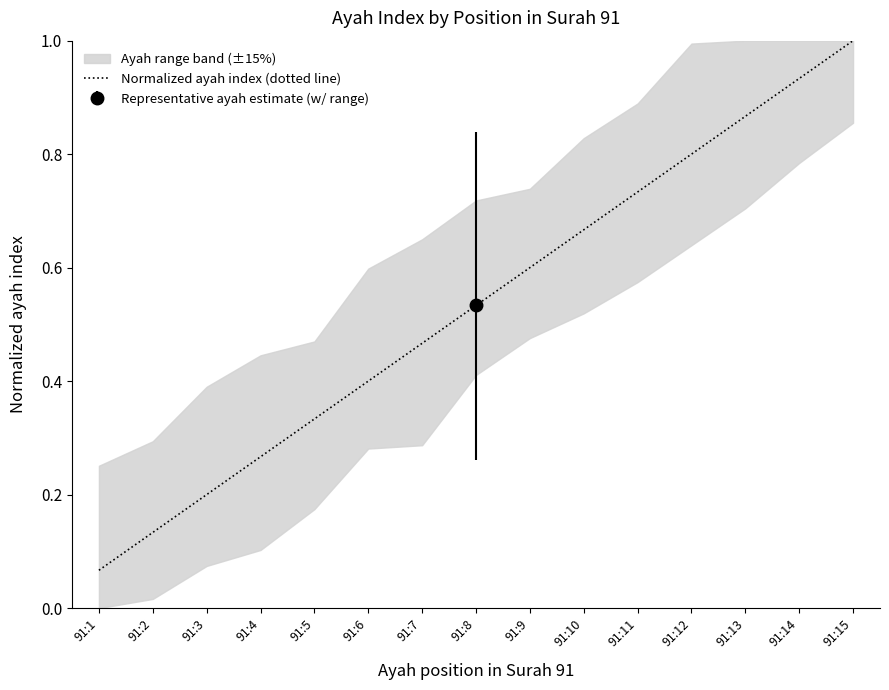

True or false: the data shows 1.0 at 91:15.

True